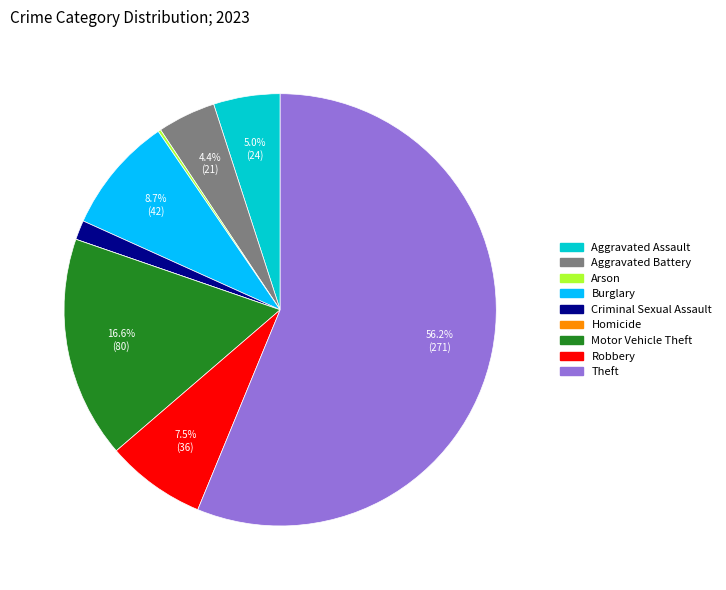

Is the sum of Criminal Sexual Assault and Motor Vehicle Theft greater than half?

No